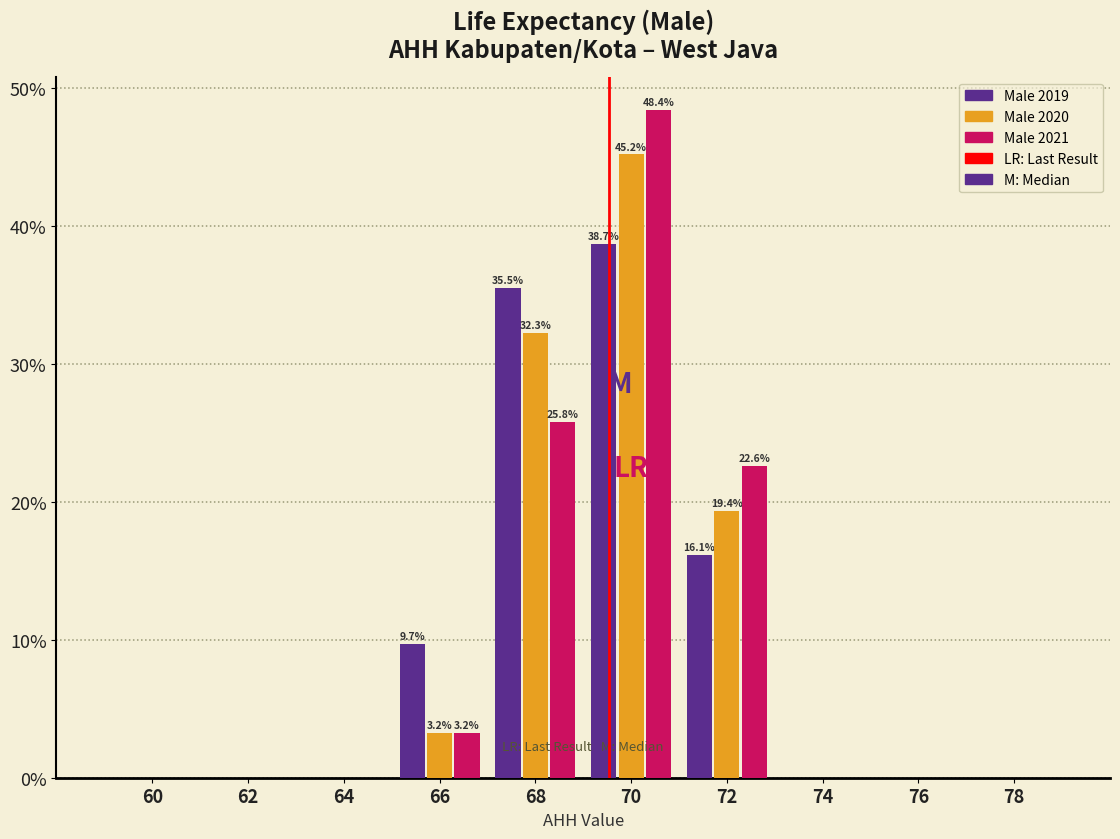

Reading left to right, what are all the values shown in this chart?

Male 2019: 60=0.0	62=0.0	64=0.0	66=9.7	68=35.5	70=38.7	72=16.1	74=0.0	76=0.0	78=0.0
Male 2020: 60=0.0	62=0.0	64=0.0	66=3.2	68=32.3	70=45.2	72=19.4	74=0.0	76=0.0	78=0.0
Male 2021: 60=0.0	62=0.0	64=0.0	66=3.2	68=25.8	70=48.4	72=22.6	74=0.0	76=0.0	78=0.0